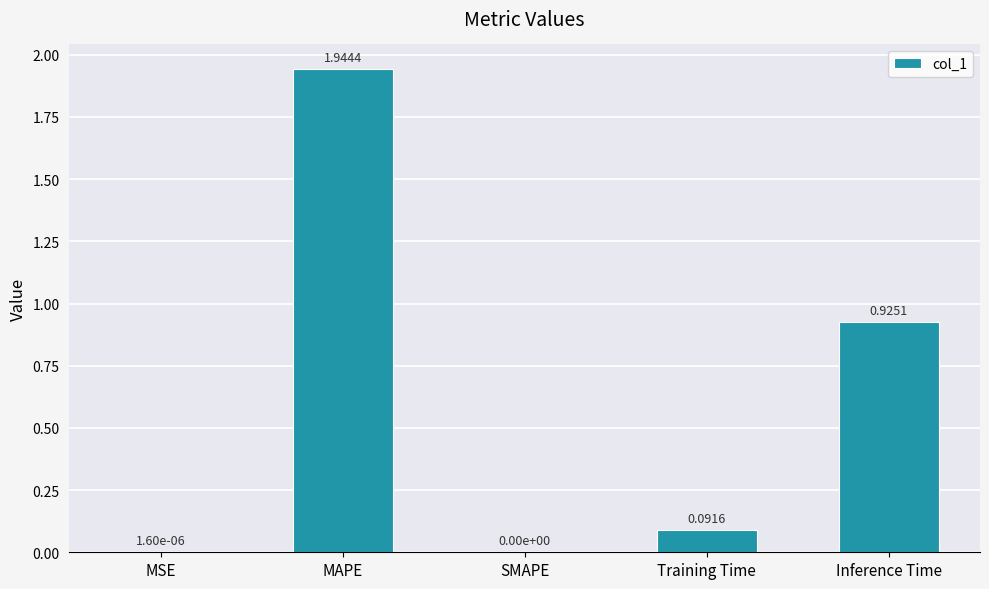

What is the change in value from MAPE to Training Time?

-1.9